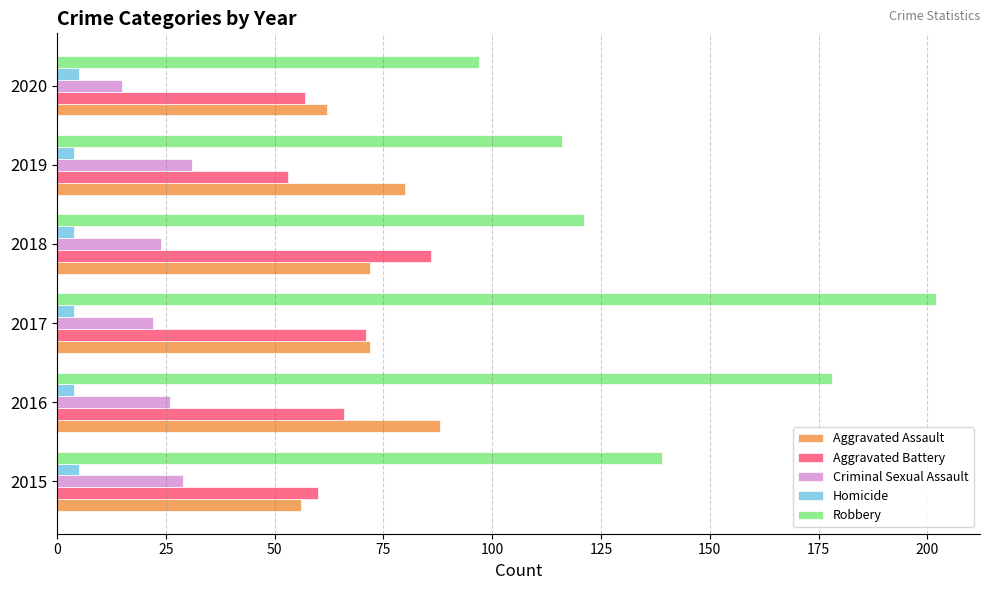

What is the difference between the maximum and second lowest values in the Criminal Sexual Assault series?

9